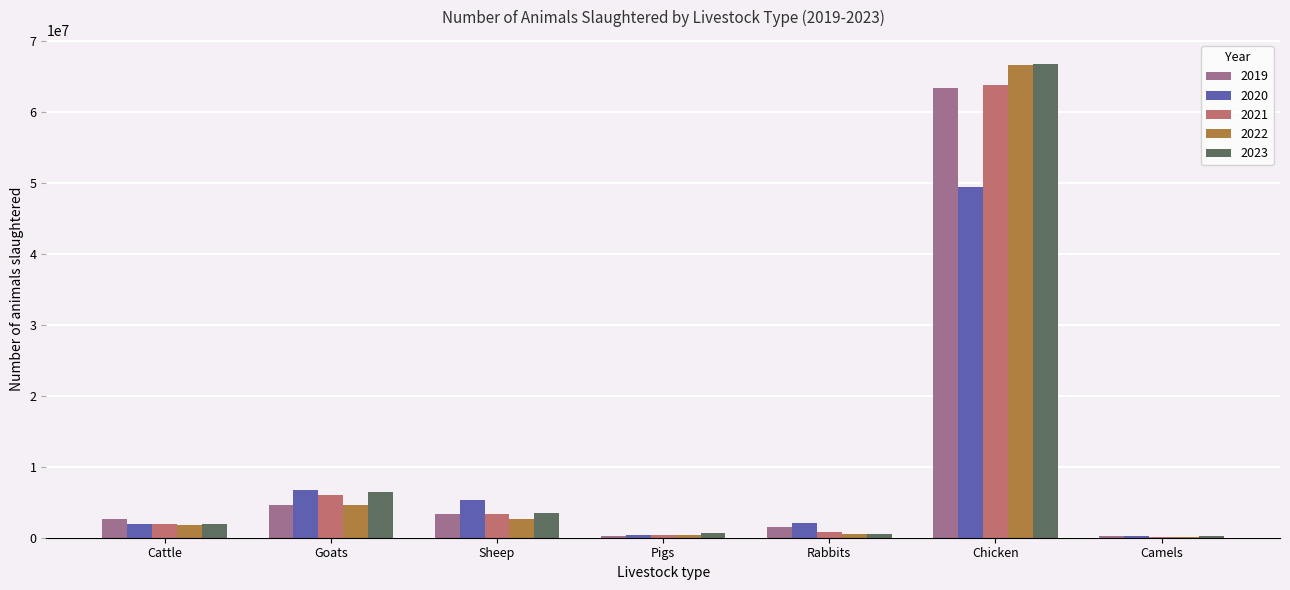

Between Cattle and Chicken, which series saw the biggest shift?

2023